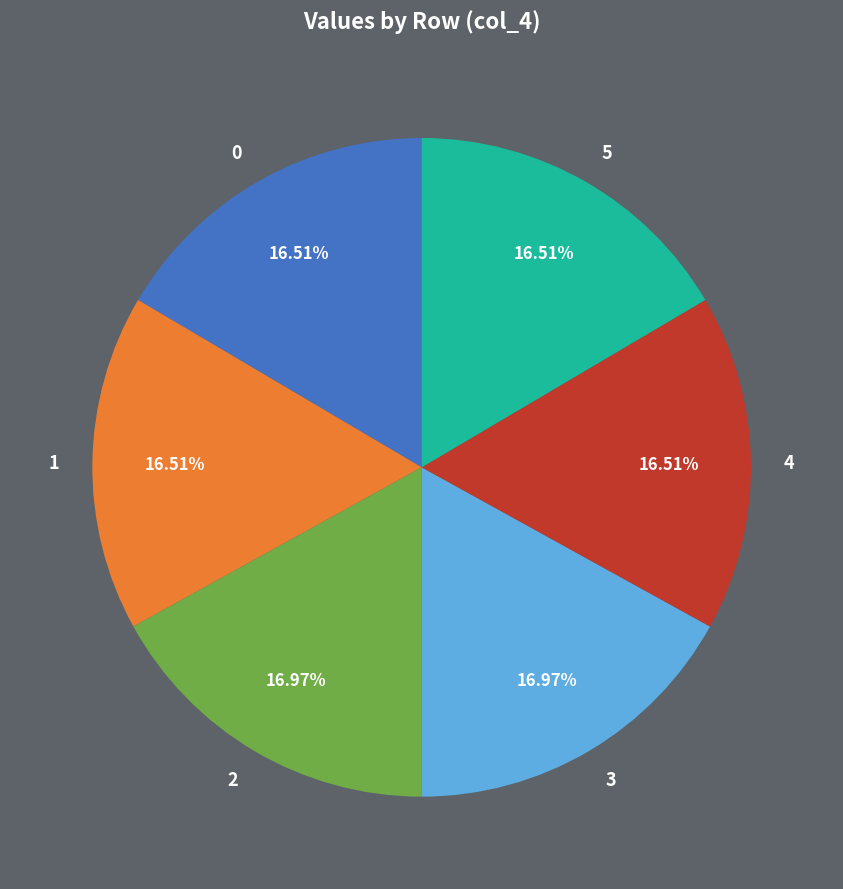

How many segments does this pie chart have?

6